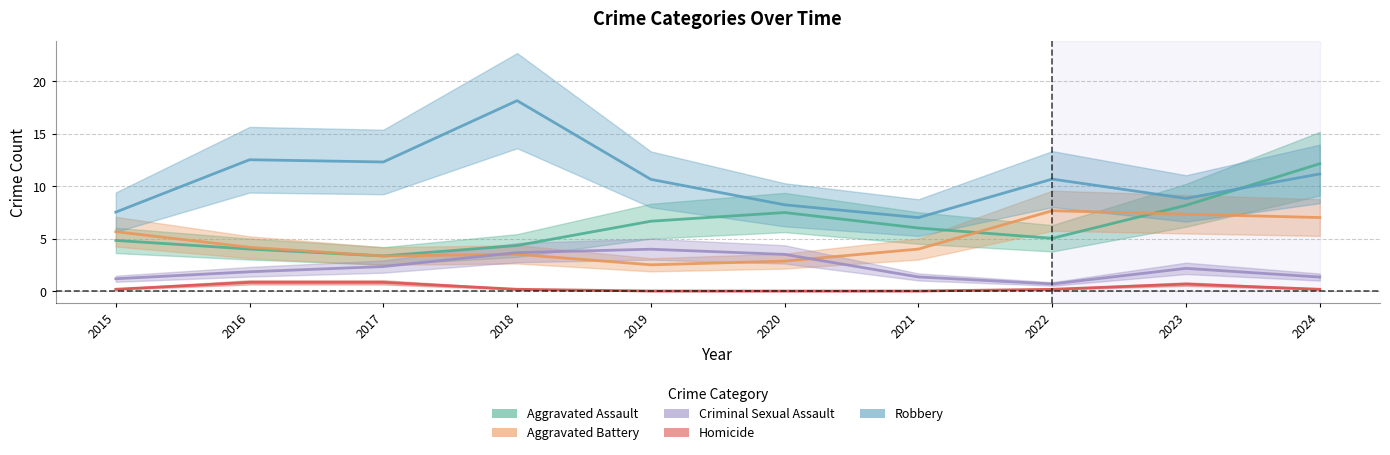

True or false: Homicide and Robbery intersect in this chart.

False